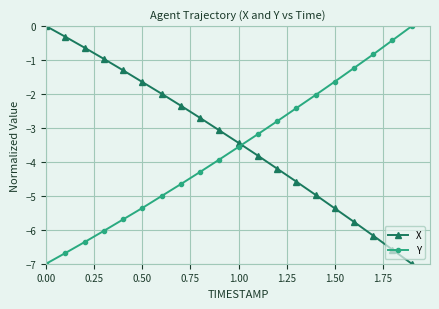

Rank the series by their average value, from lowest to highest.

Y, X